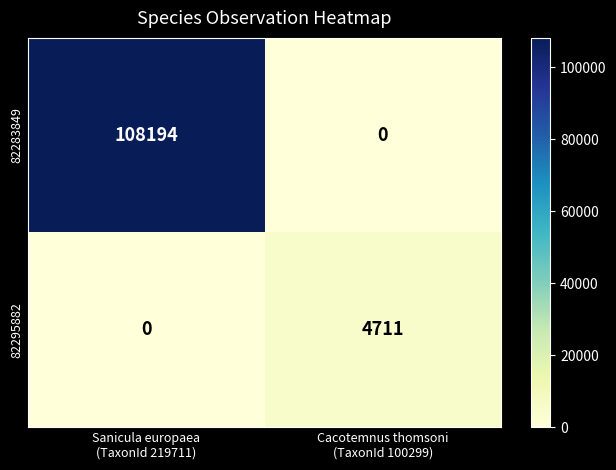

At which category is the sum across all series the highest?

Sanicula europaea
(TaxonId 219711)